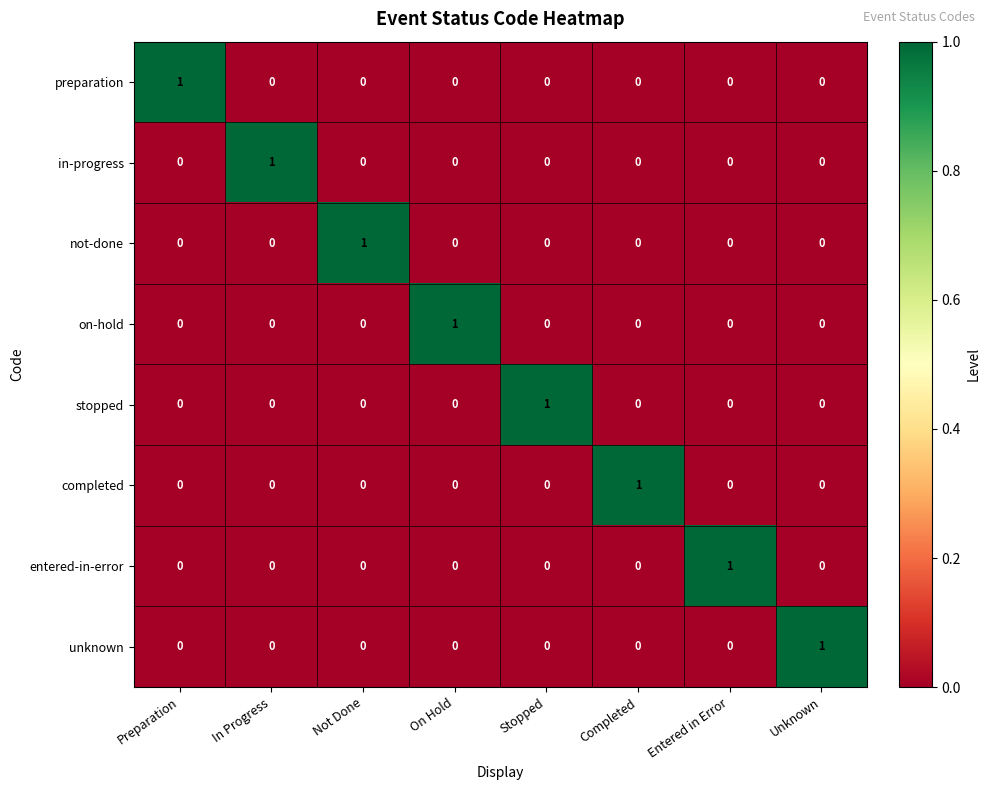

The value of stopped at On Hold is 1. True or false?

False